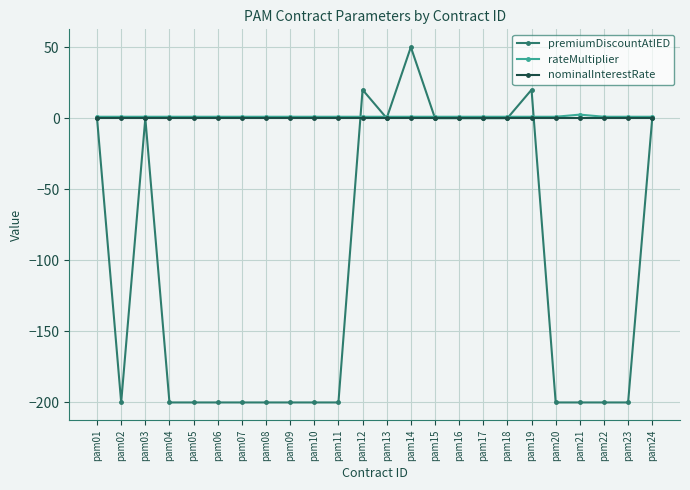

Which series has the largest range (max minus min)?

premiumDiscountAtIED